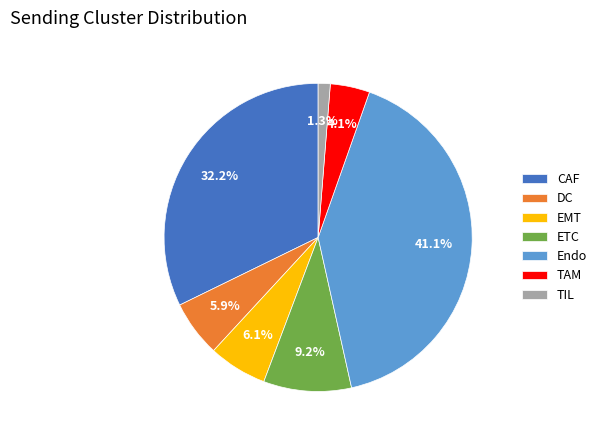

To the nearest percent, what is the average slice percentage?

14%